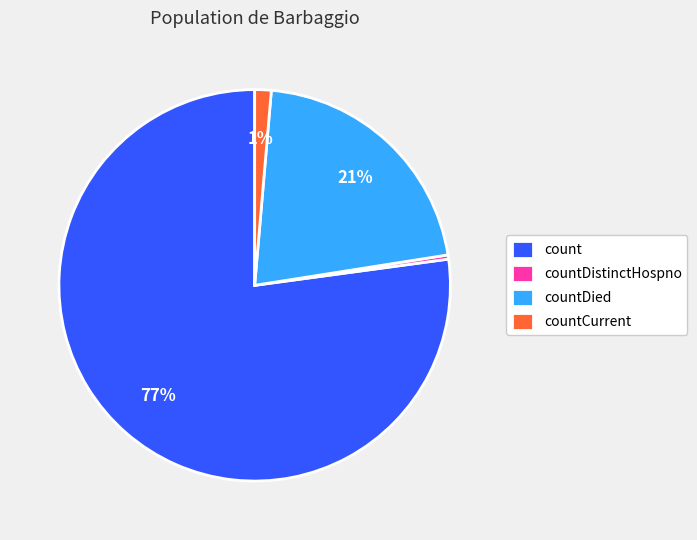

Between countDied and countDistinctHospno, which is larger?

countDied